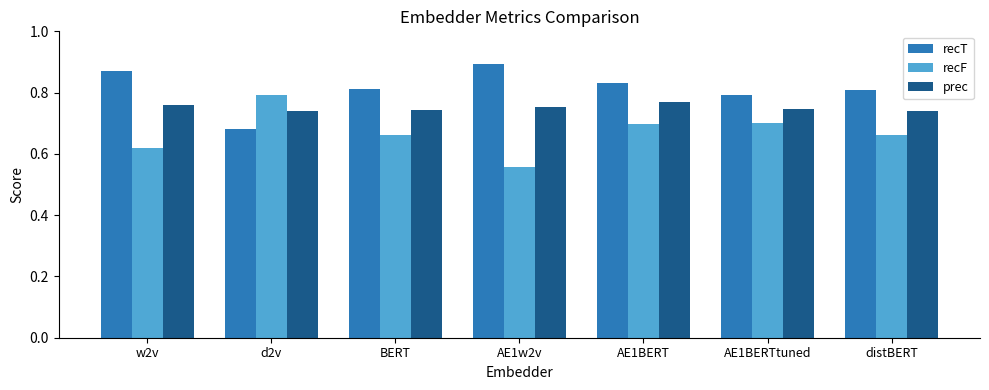

At which category is the sum across all series the highest?

AE1BERT